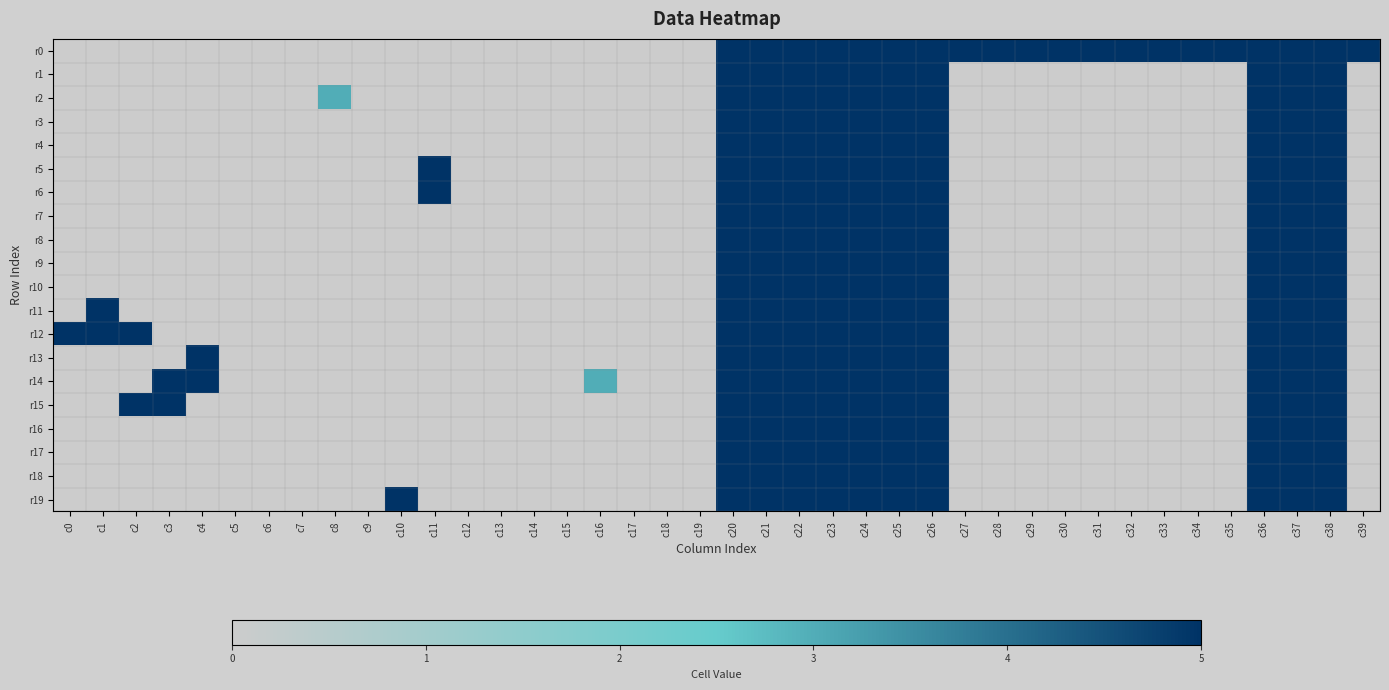

Which series changed the most between c15 and c16?

r14